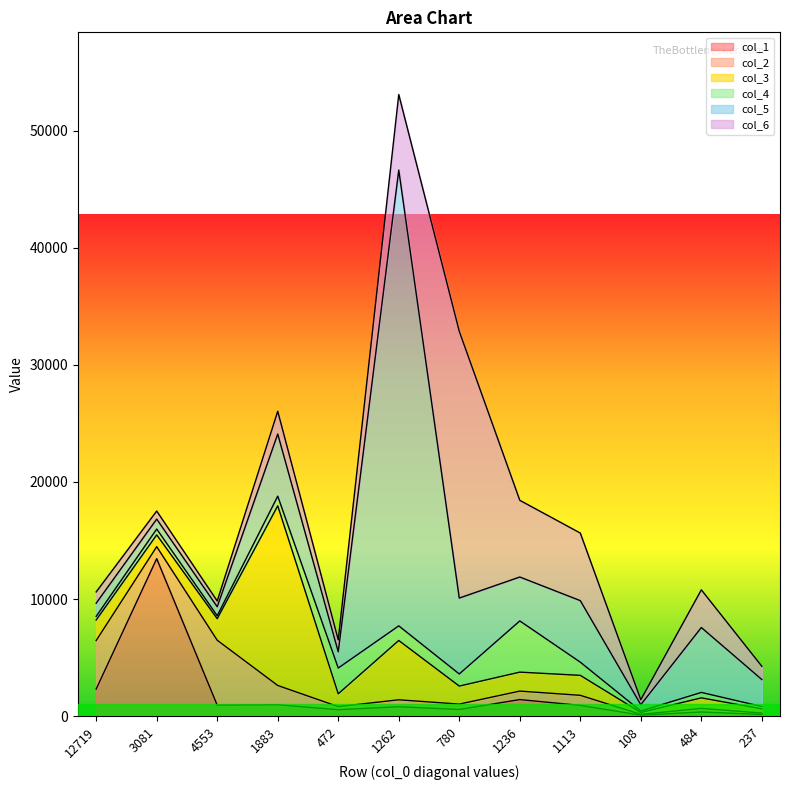

Reading left to right, list all the values displayed in this chart.

col_1: 12719=2317	3081=13455	4553=945	1883=977	472=553	1262=809	780=570	1236=1419	1113=922	108=89	484=360	237=143
col_2: 12719=4145	3081=1023	4553=5543	1883=1647	472=266	1262=591	780=463	1236=724	1113=860	108=70	484=305	237=124
col_3: 12719=1755	3081=1008	4553=1841	1883=15343	472=1094	1262=5067	780=1539	1236=1621	1113=1706	108=156	484=901	237=358
col_4: 12719=309	3081=497	4553=250	1883=823	472=2201	1262=1247	780=1035	1236=4373	1113=1126	108=126	484=464	237=201
col_5: 12719=1124	3081=848	4553=766	1883=5307	472=1385	1262=38921	780=6481	1236=3749	1113=5254	108=540	484=5543	237=2305
col_6: 12719=963	3081=690	4553=493	1883=1942	472=1021	1262=6454	780=22776	1236=6550	1113=5771	108=422	484=3218	237=1132